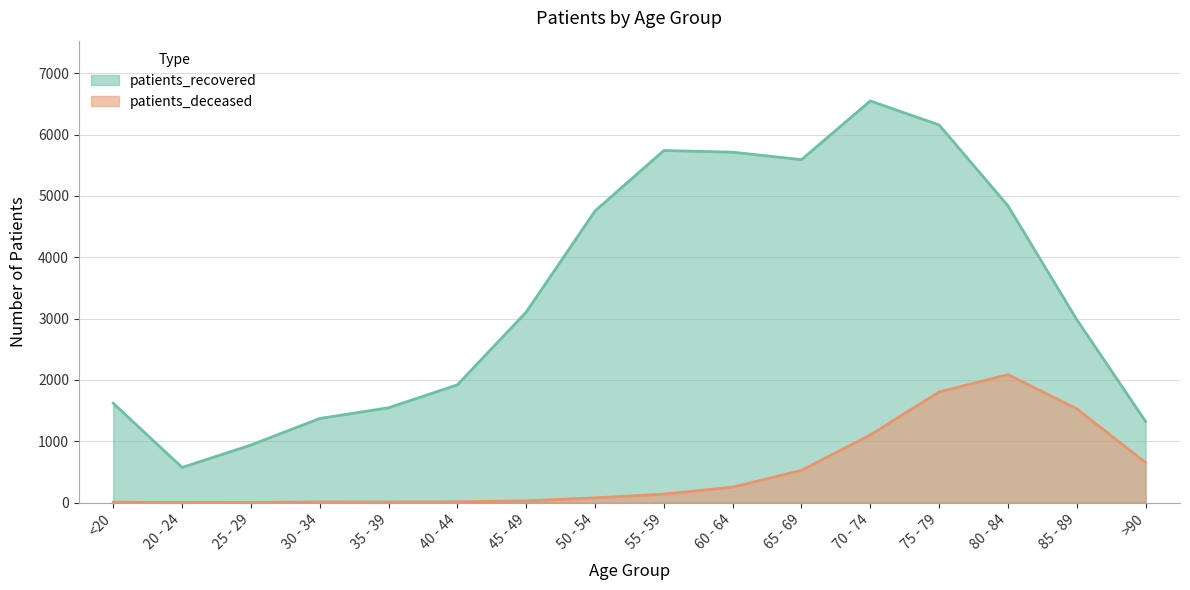

Rank the series at 45 - 49 from highest to lowest value.

patients_recovered, patients_deceased